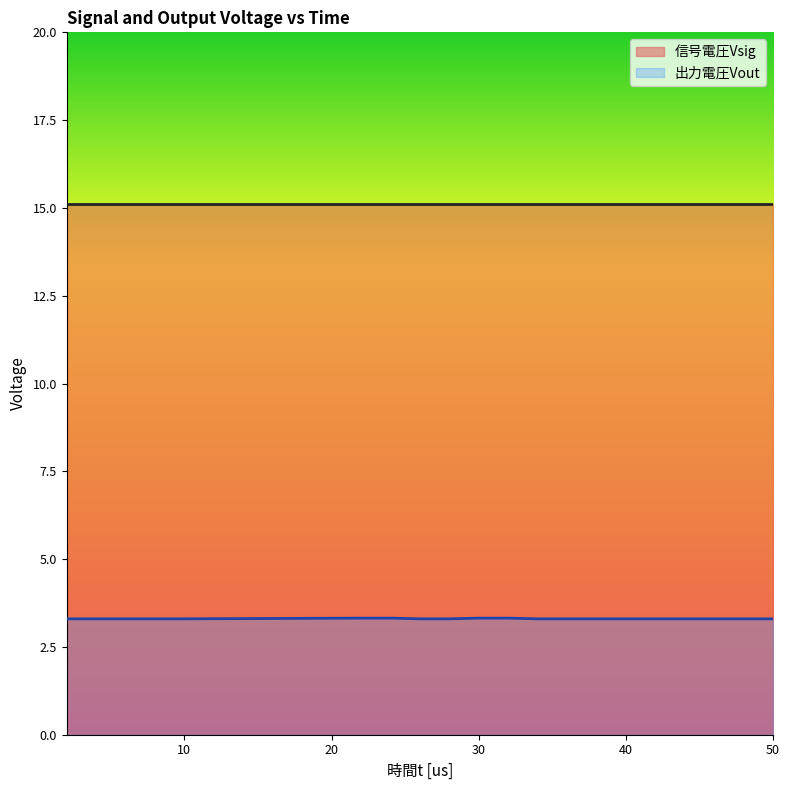

How many lines are shown in the chart?

2